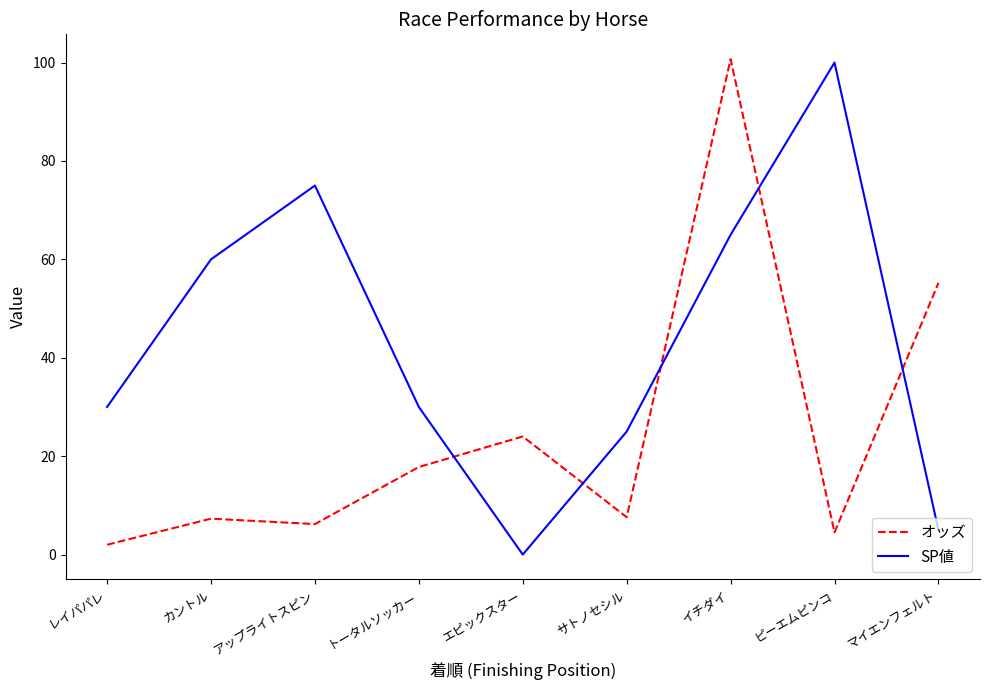

Is it true that オッズ equals 55.2 at マイエンフェルト?

True